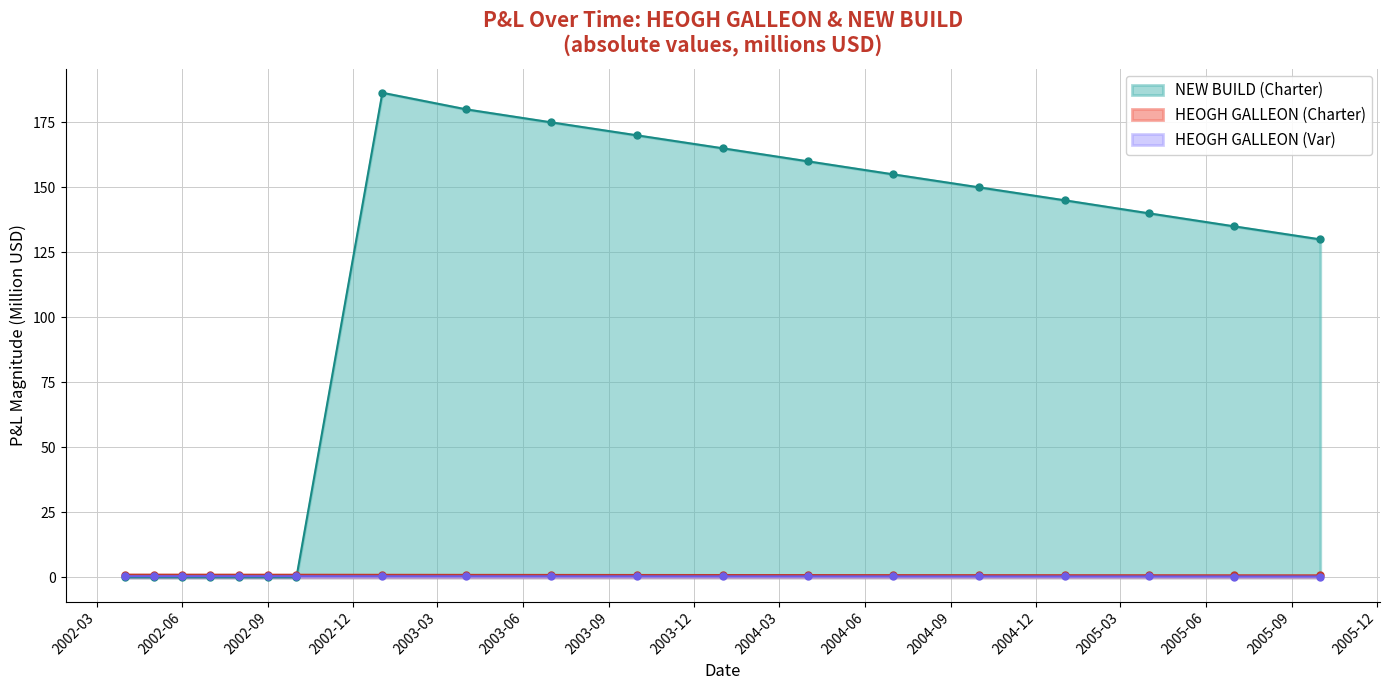

What is the average value of the HEOGH GALLEON (Charter) series?

0.9